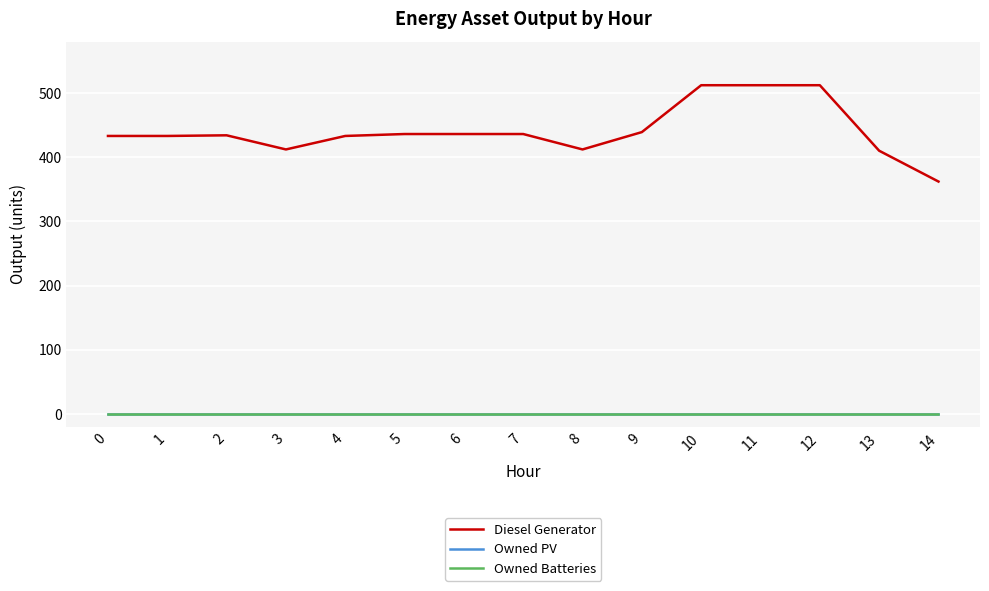

Which series has the widest spread of values?

Diesel Generator